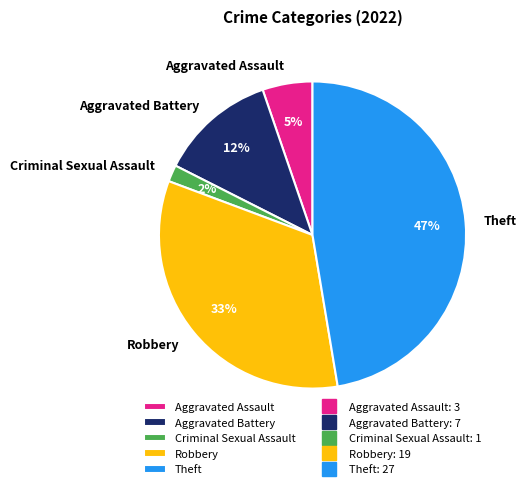

To the nearest percent, what percentage of the pie is Aggravated Battery?

12%